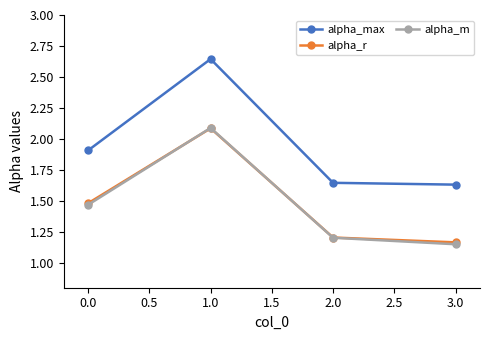

Which category has the lowest value across all series?

3.0